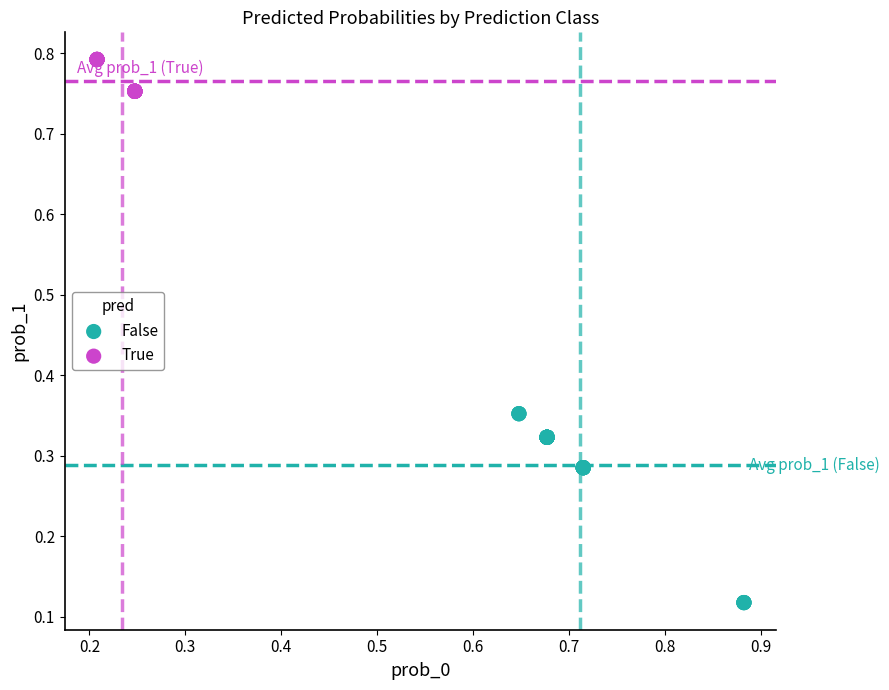

Which series contains the highest Y value?

True